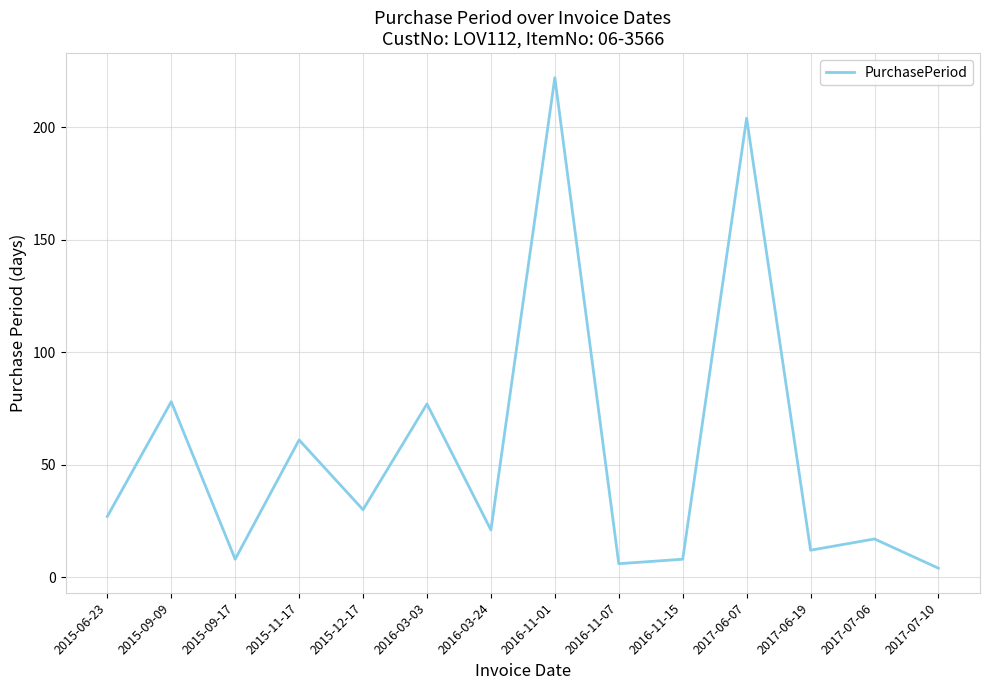

How many categories are shown in the chart?

14